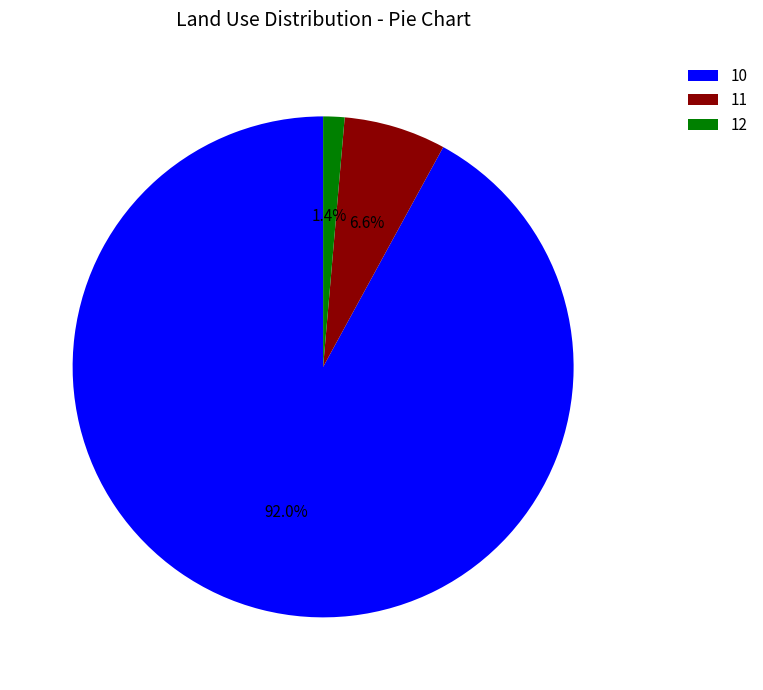

Does any single category account for the majority?

Yes